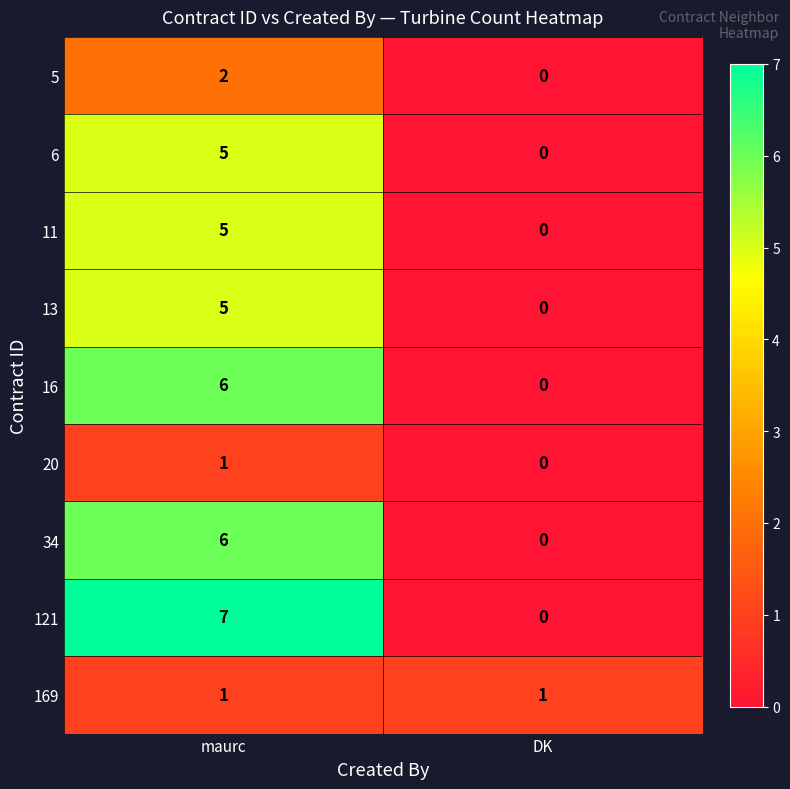

What is the difference between the 13 values at DK and maurc?

5